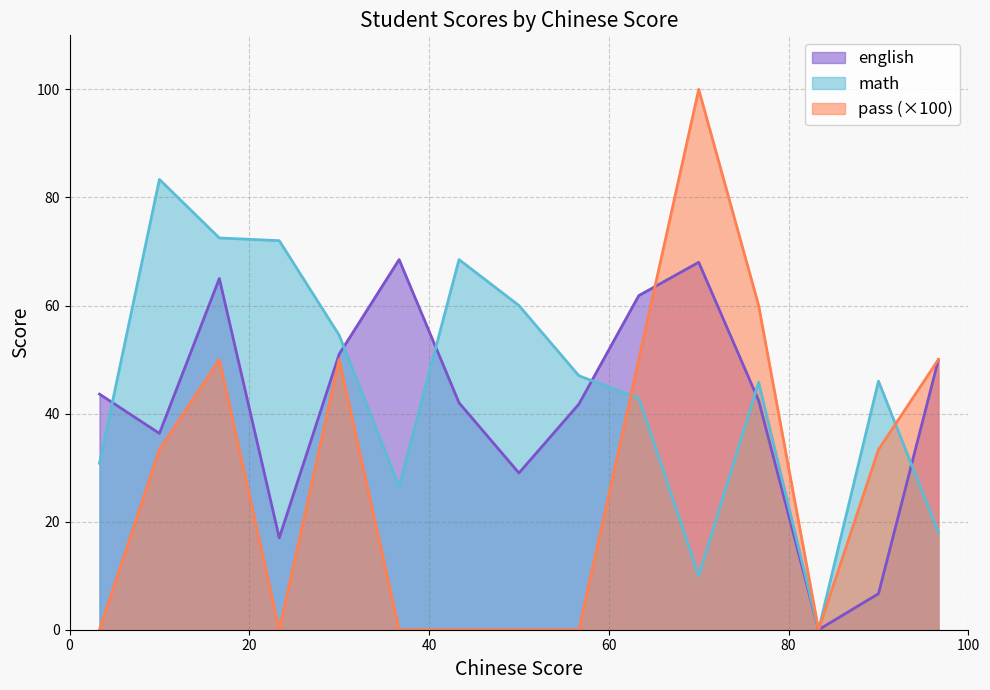

Which series has the widest spread of values?

pass (×100)